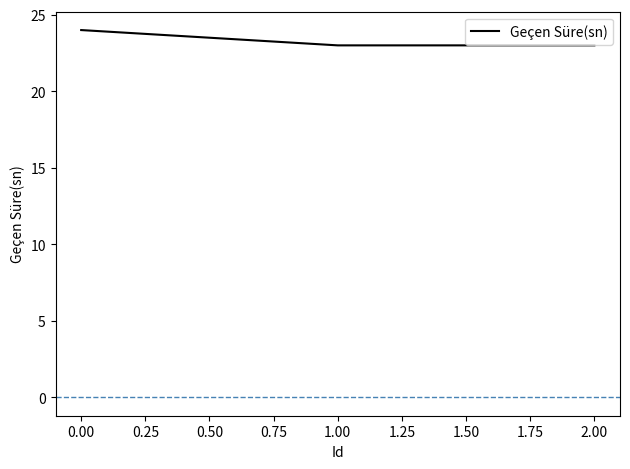

How many categories are shown in the chart?

3